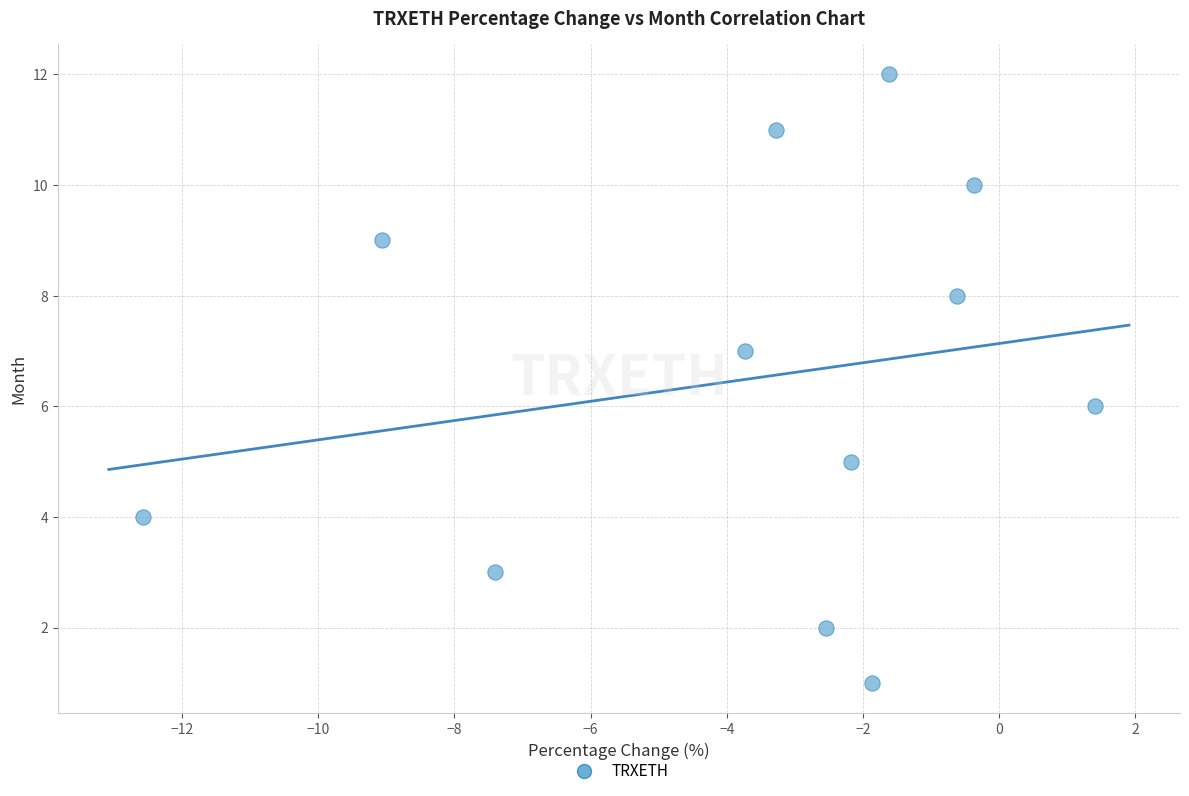

What is the range of Y values (max minus min)?

11